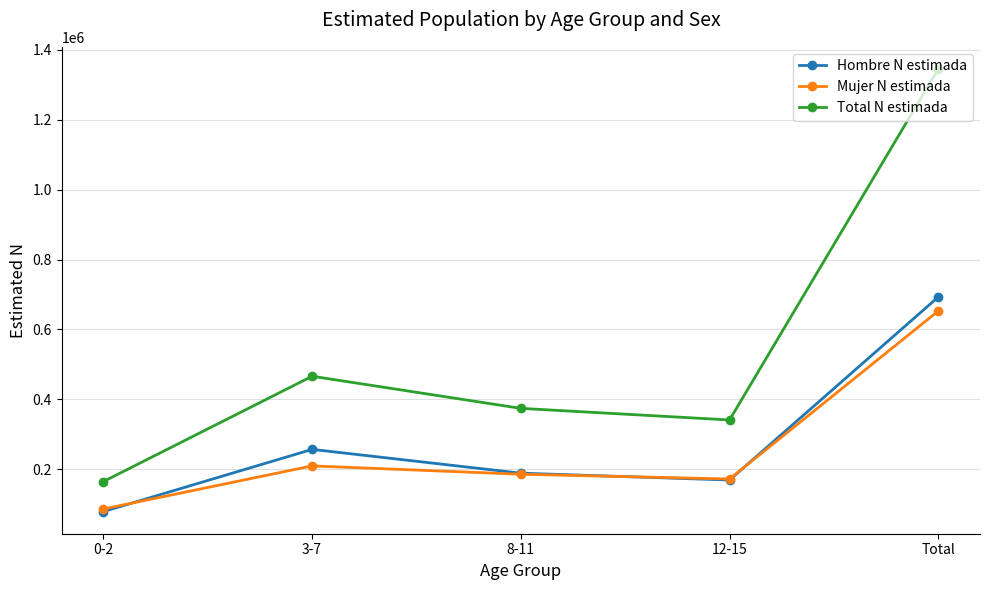

At how many categories does at least one series exceed 926865?

1